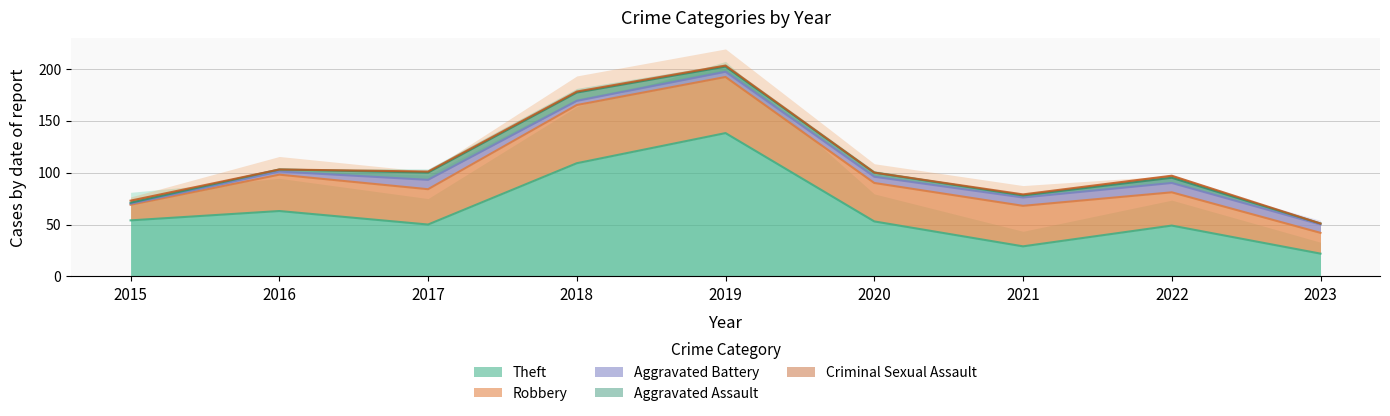

What is the lowest value of the Theft series?

22